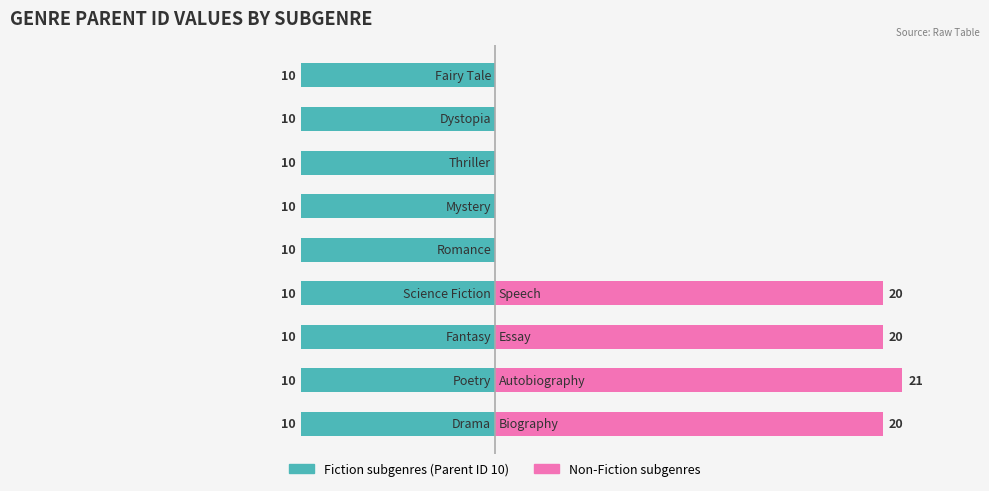

List the labels in order of value, smallest first.

Drama, Poetry, Fantasy, Science Fiction, Romance, Mystery, Thriller, Dystopia, Fairy Tale, Biography, Essay, Speech, Autobiography